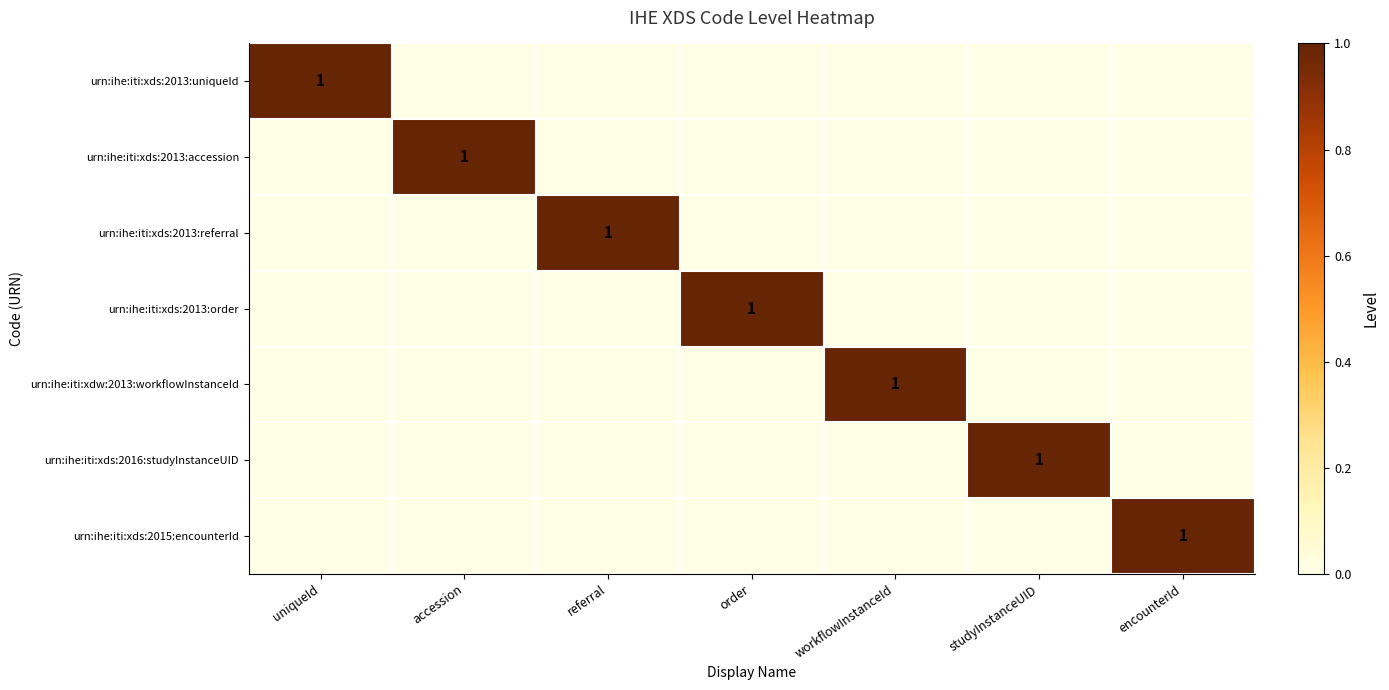

The urn:ihe:iti:xds:2016:studyInstanceUID series shows 1 at studyInstanceUID. True or false?

True